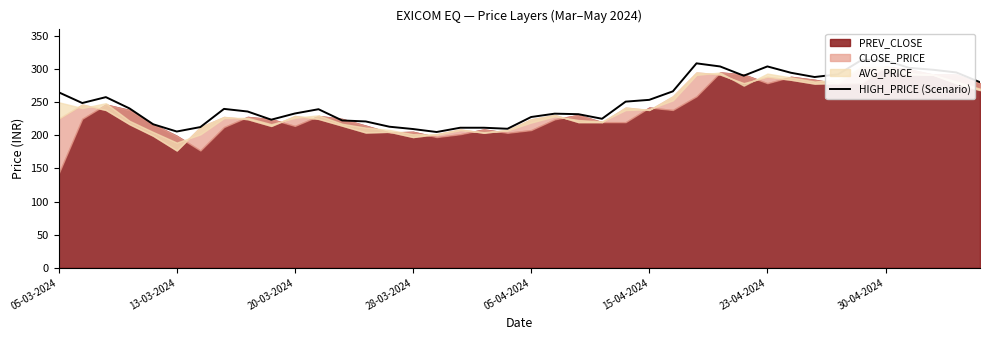

True or false: the data has more than 2 interior local peaks.

True